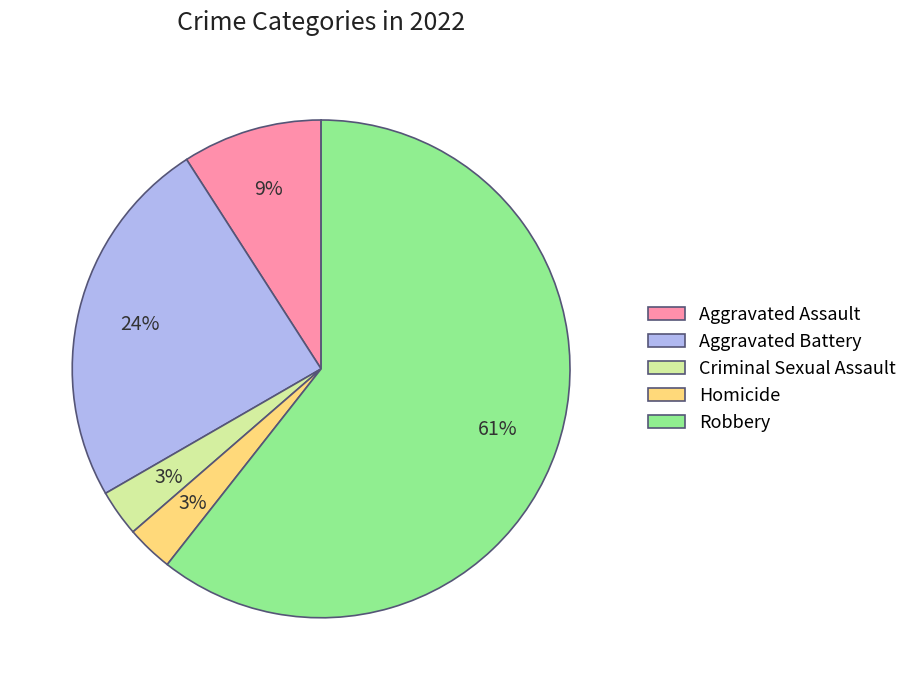

To the nearest percent, what is the combined percentage of Criminal Sexual Assault and Robbery?

64%